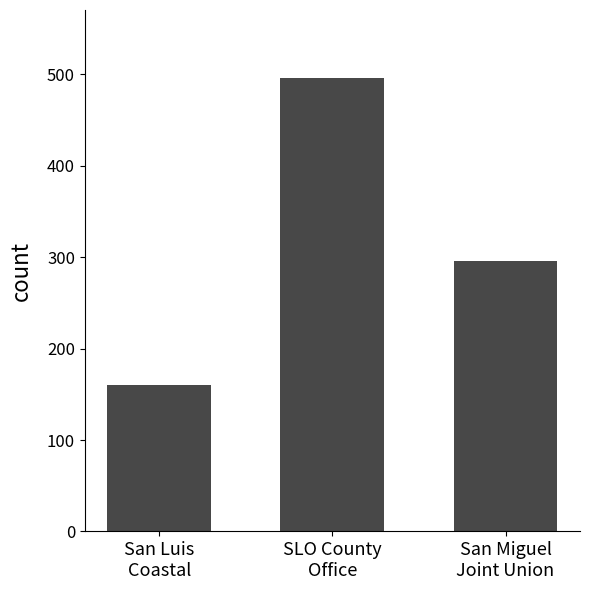

How many distinct data groups are displayed?

1